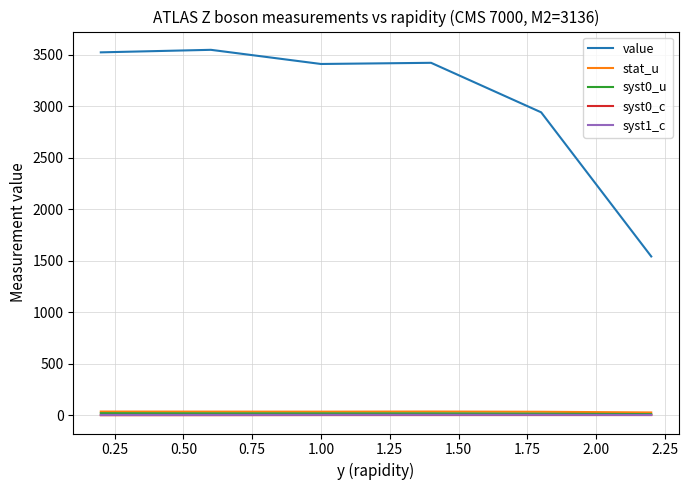

True or false: syst0_u and value intersect in this chart.

False